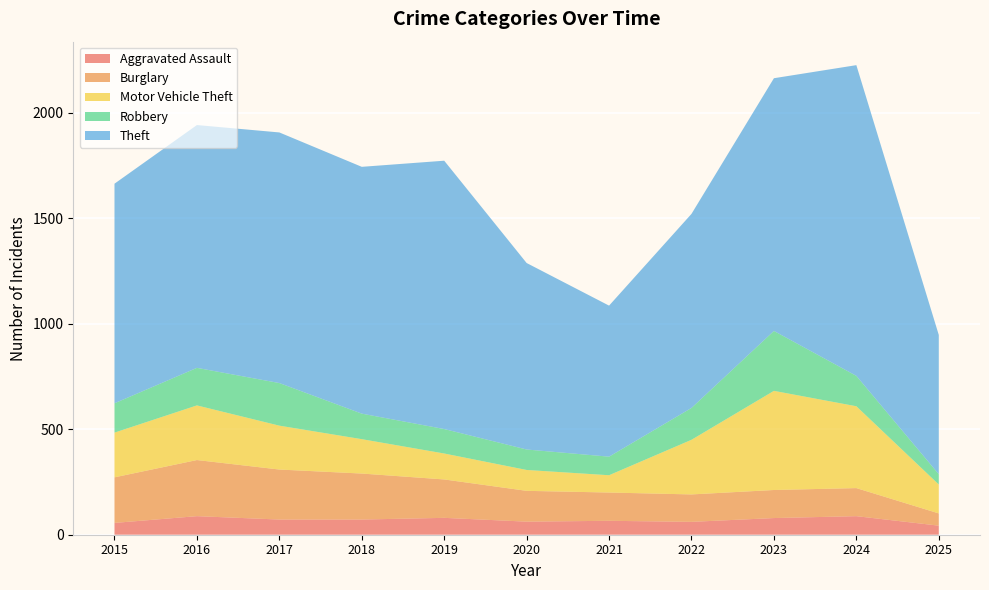

Reading left to right, transcribe all the data shown in this chart.

Aggravated Assault: 2015=56	2016=88	2017=72	2018=72	2019=80	2020=62	2021=66	2022=61	2023=79	2024=88	2025=43
Burglary: 2015=216	2016=266	2017=237	2018=218	2019=182	2020=146	2021=134	2022=130	2023=133	2024=133	2025=58
Motor Vehicle Theft: 2015=212	2016=259	2017=208	2018=163	2019=123	2020=99	2021=82	2022=259	2023=470	2024=388	2025=137
Robbery: 2015=139	2016=178	2017=202	2018=121	2019=116	2020=97	2021=88	2022=151	2023=284	2024=144	2025=49
Theft: 2015=1041	2016=1151	2017=1188	2018=1170	2019=1272	2020=884	2021=716	2022=920	2023=1198	2024=1473	2025=660